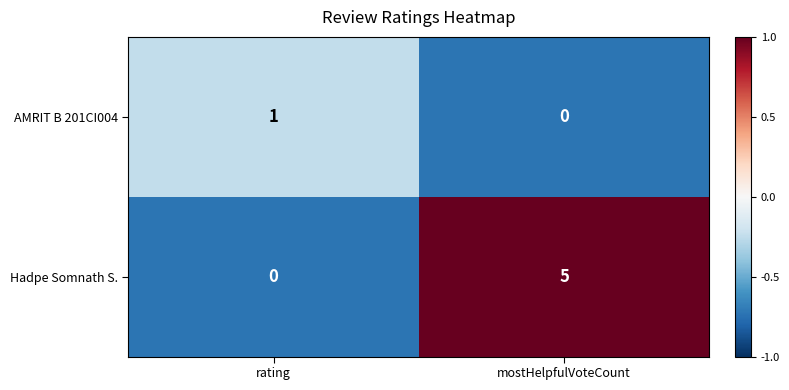

The Hadpe Somnath S. series shows 1 at mostHelpfulVoteCount. True or false?

False